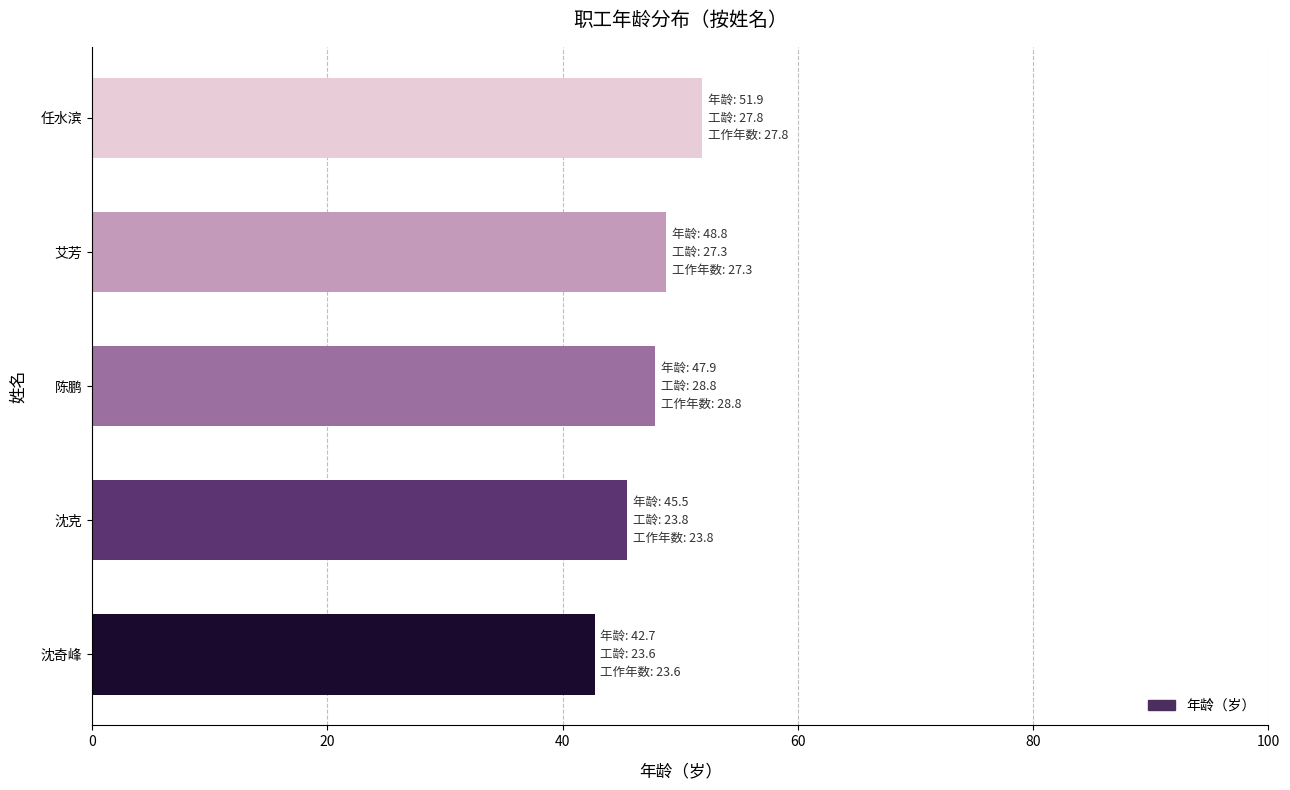

Reading bottom to top, extract all data points from this chart.

沈奇峰=42.7	沈克=45.5	陈鹏=47.9	艾芳=48.8	任水滨=51.9